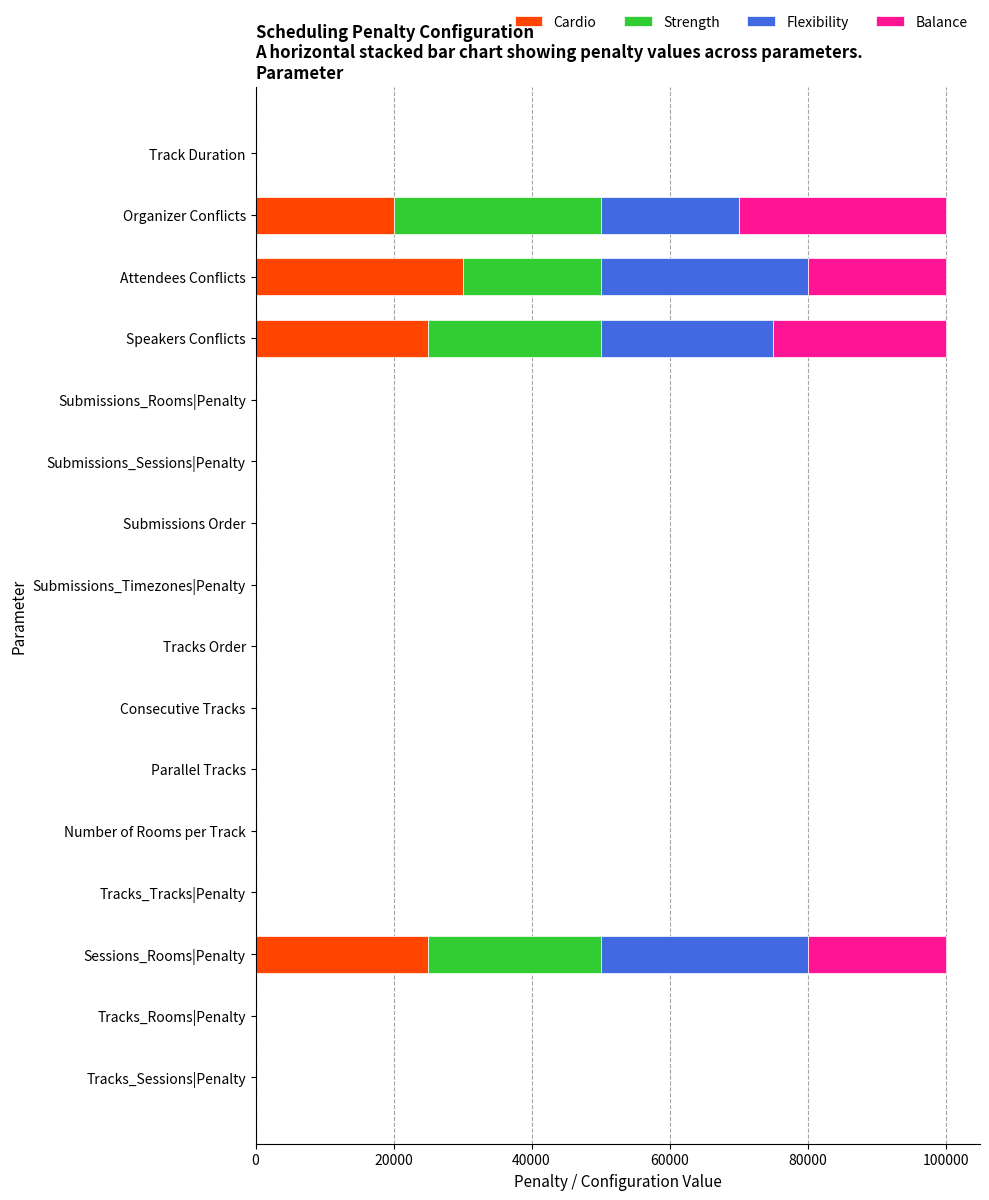

What is the sum of all Cardio values?

100076.8